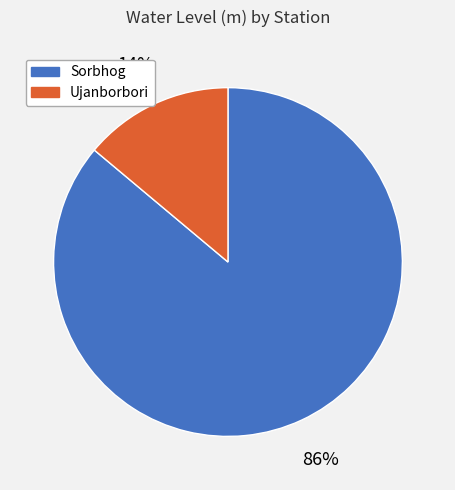

True or false: Ujanborbori accounts for 2% of the total.

False